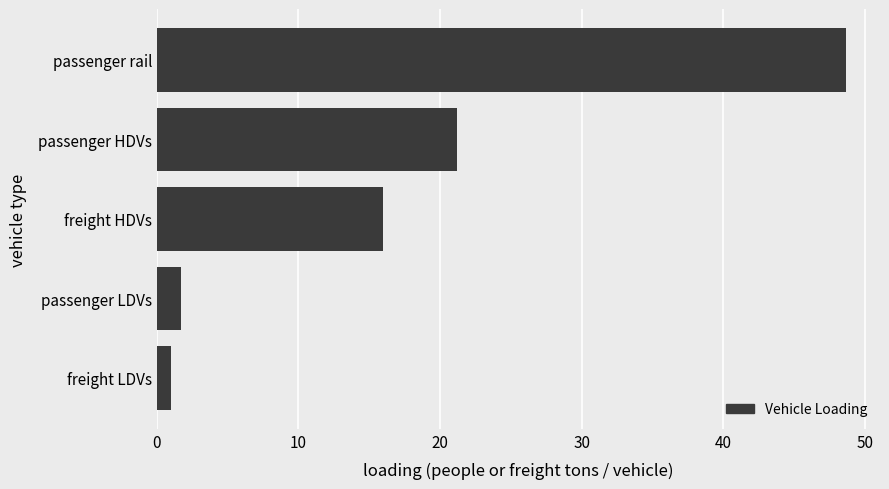

At which label is the value closest to 24?

passenger HDVs